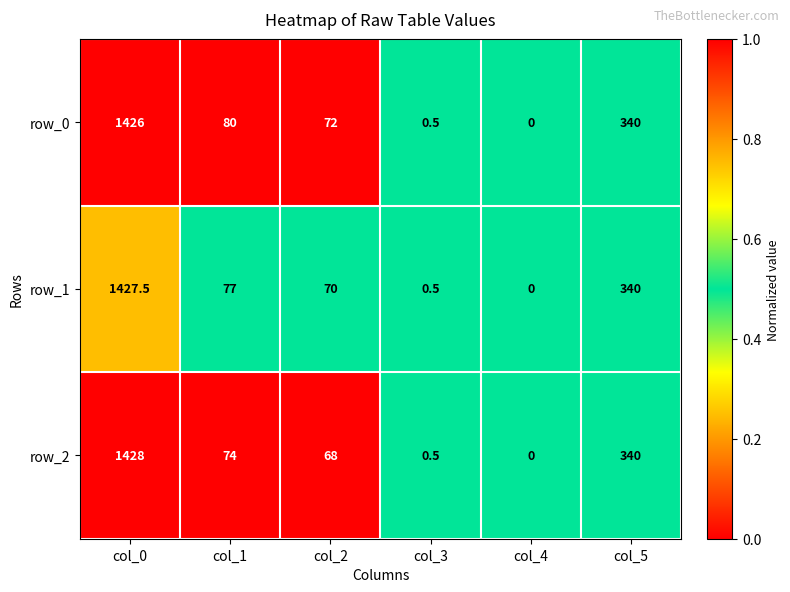

Rank the categories by row_0 value from lowest to highest.

col_4, col_3, col_2, col_1, col_5, col_0